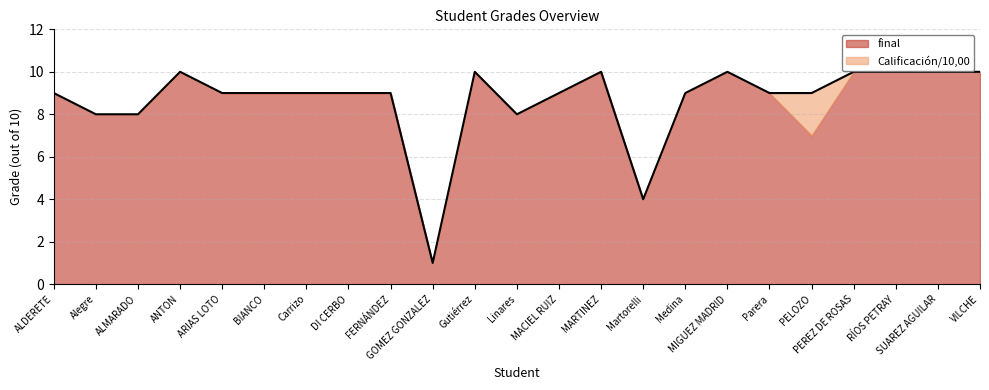

The chart shows a value of 3 at MIGUEZ MADRID. True or false?

False